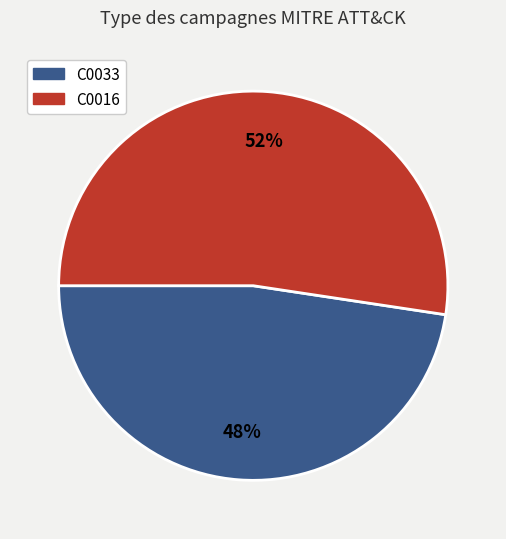

How many segments does this pie chart have?

2